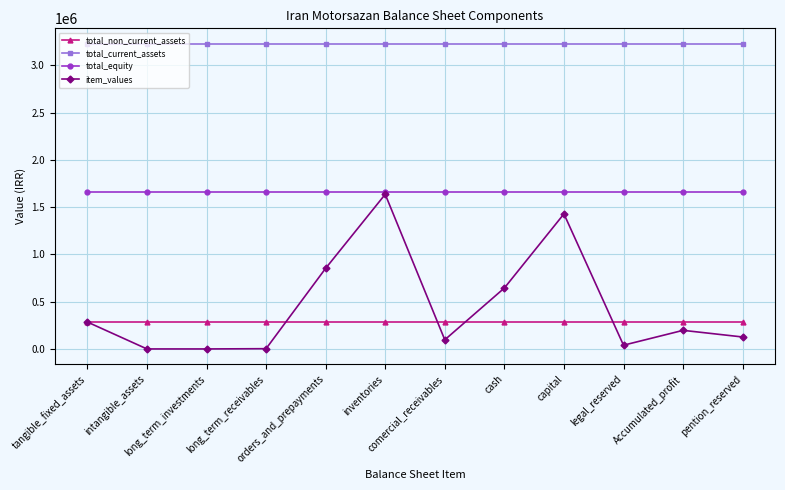

How many distinct data groups are displayed?

4